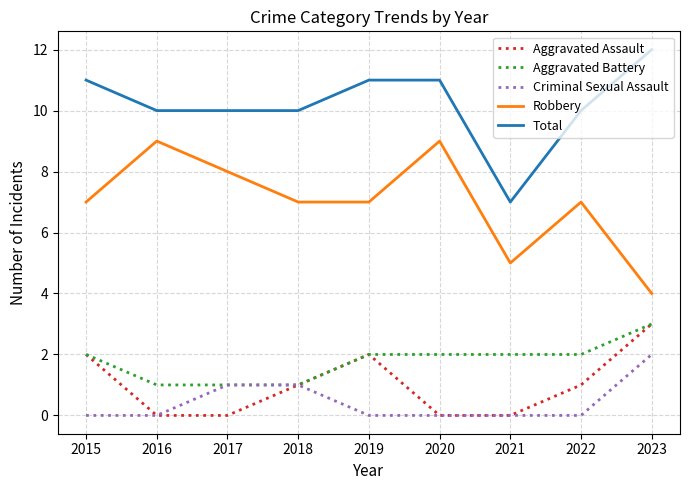

Reading right to left, list all the values displayed in this chart.

Aggravated Assault: 2023=3	2022=1	2021=0	2020=0	2019=2	2018=1	2017=0	2016=0	2015=2
Aggravated Battery: 2023=3	2022=2	2021=2	2020=2	2019=2	2018=1	2017=1	2016=1	2015=2
Criminal Sexual Assault: 2023=2	2022=0	2021=0	2020=0	2019=0	2018=1	2017=1	2016=0	2015=0
Robbery: 2023=4	2022=7	2021=5	2020=9	2019=7	2018=7	2017=8	2016=9	2015=7
Total: 2023=12	2022=10	2021=7	2020=11	2019=11	2018=10	2017=10	2016=10	2015=11